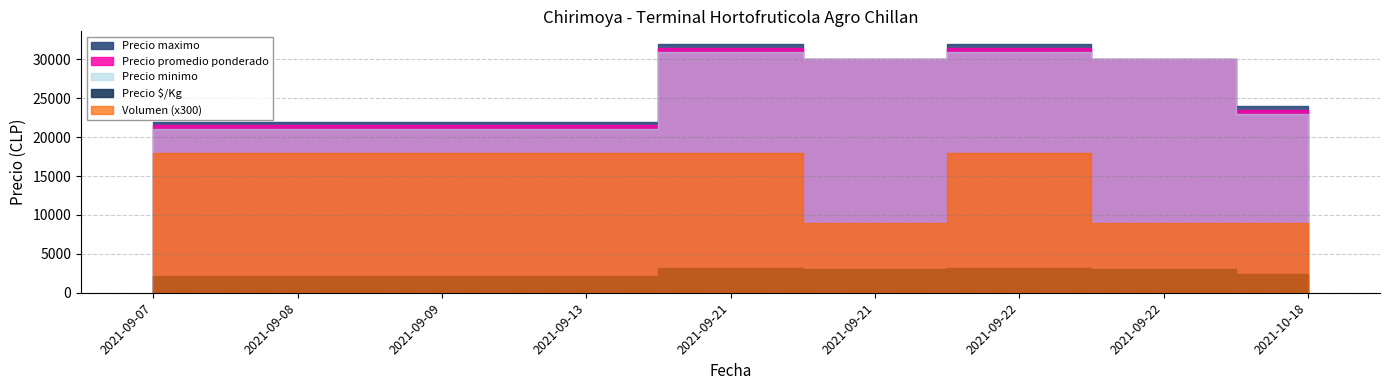

What is the maximum value shown in the chart?

32000